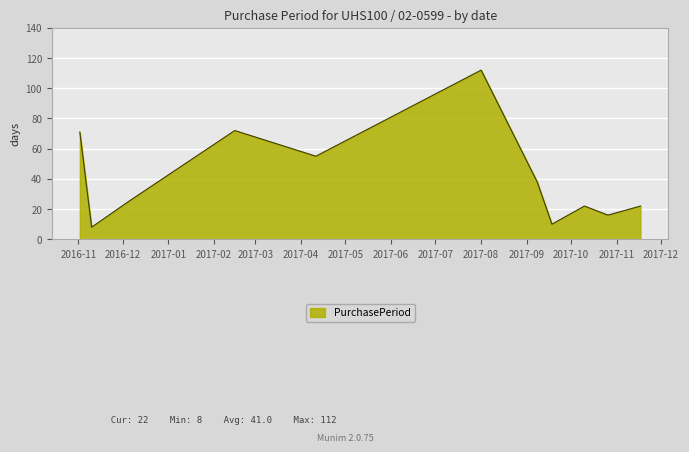

What is the maximum value shown in the chart?

112